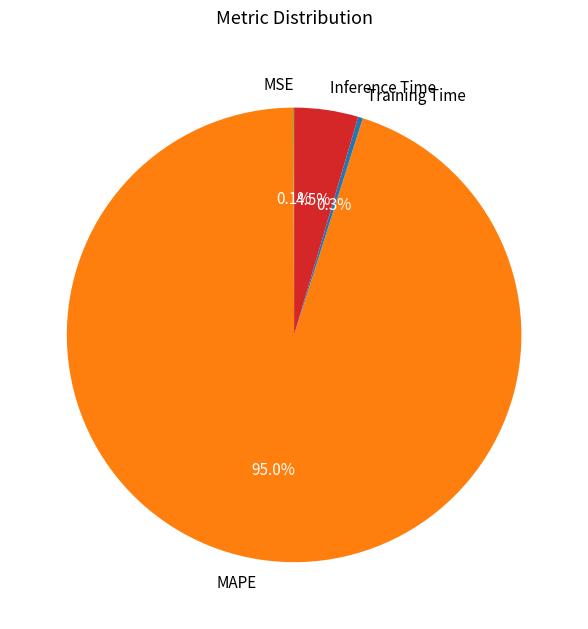

How much of the chart is everything except Inference Time?

95.5%